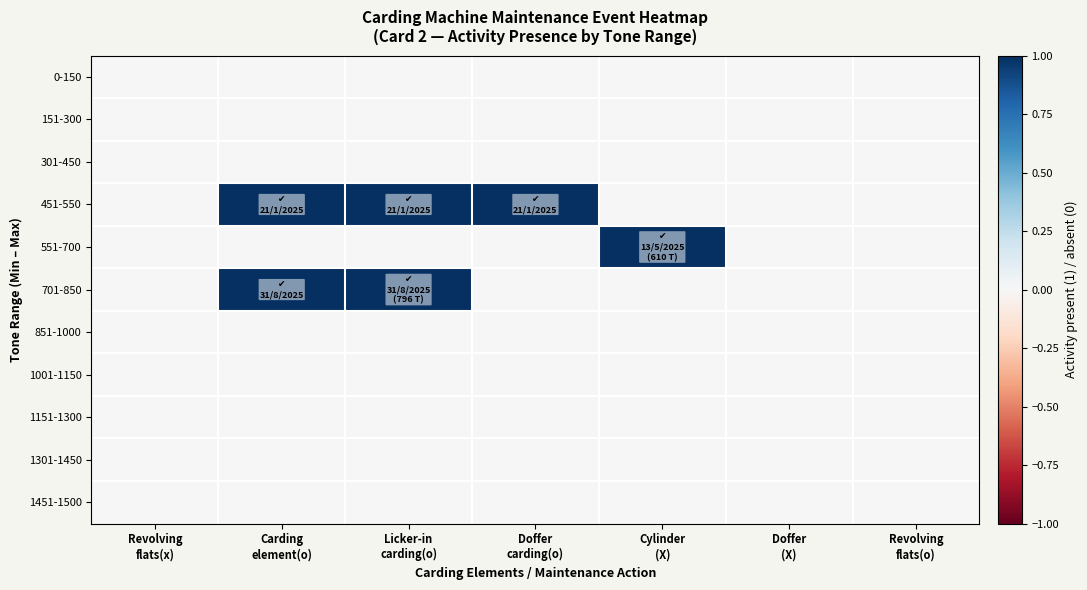

What is the total value across all series at Cylinder
(X)?

1